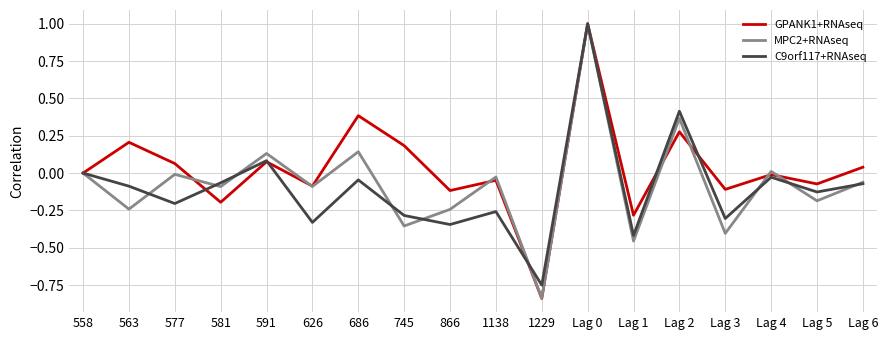

Where is the first local minimum for C9orf117+RNAseq?

577